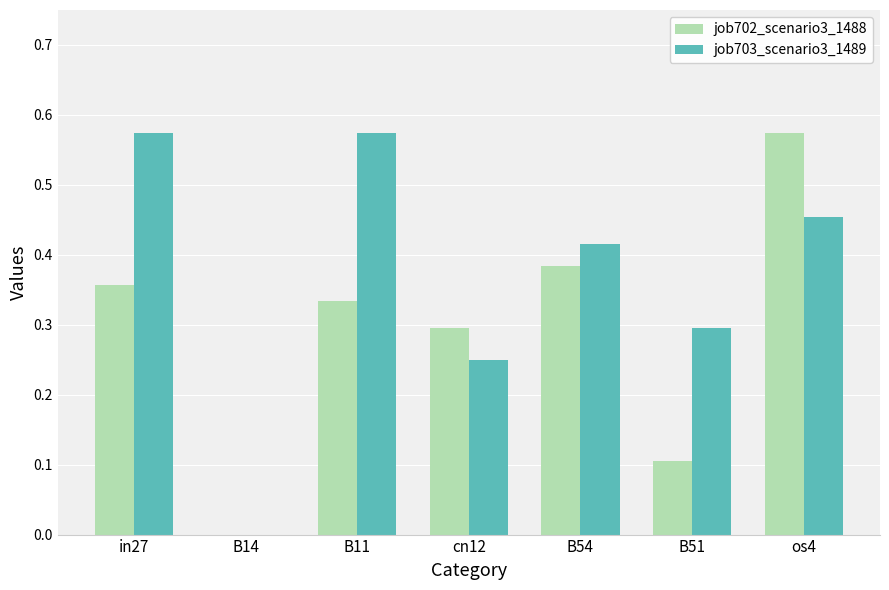

How many groups of bars are there?

7